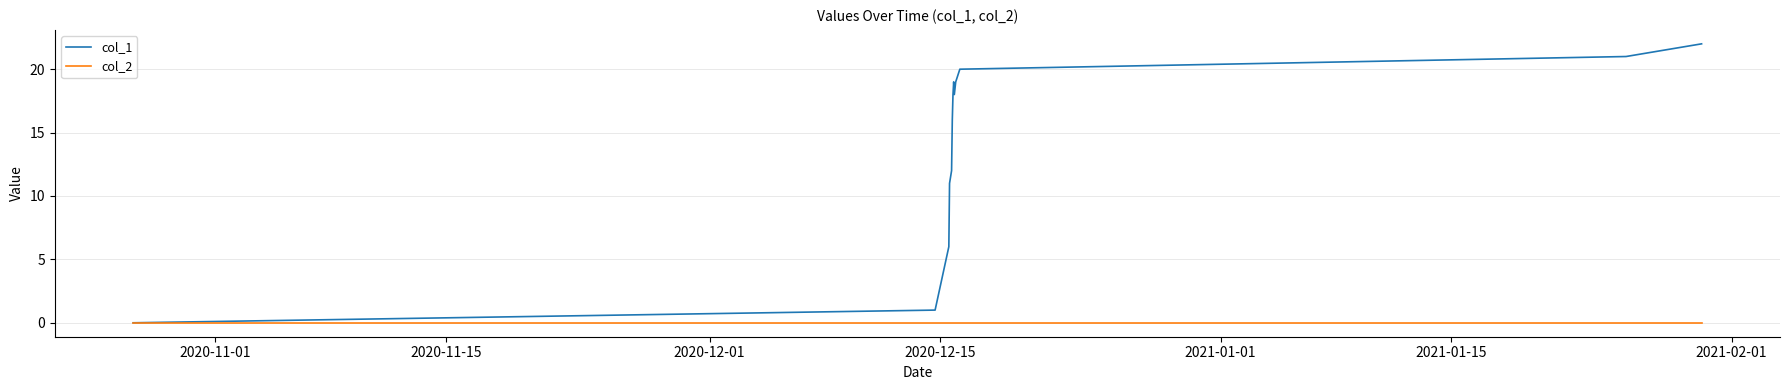

Which series has the largest range (max minus min)?

col_1